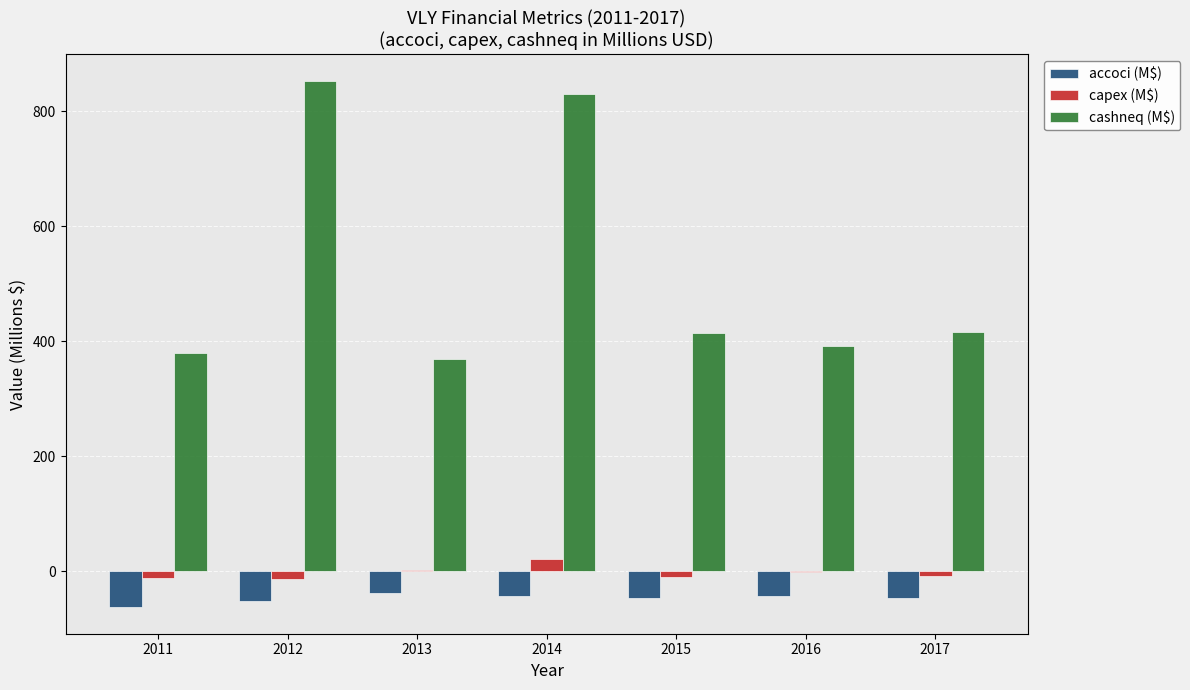

What is the maximum value shown in the chart?

853.1